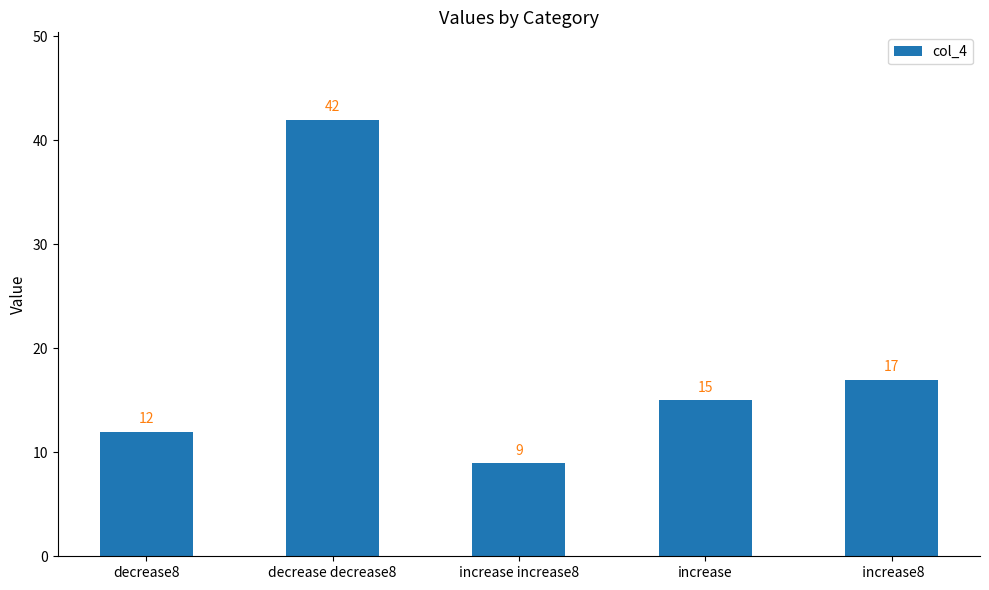

Reading left to right, what are all the values shown in this chart?

decrease8=12	decrease decrease8=42	increase increase8=9	increase=15	 increase8=17